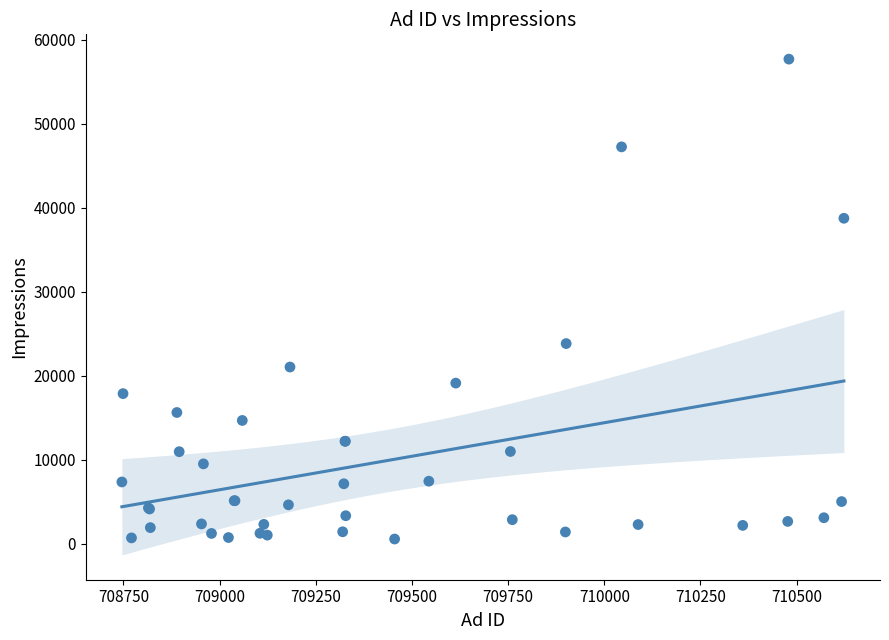

What Y value in the scatter plot is closest to 29112?

23817